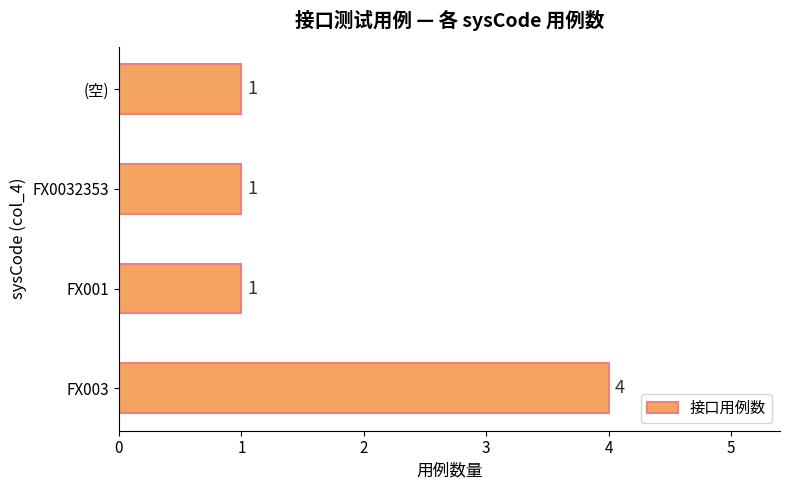

At which category does the chart reach its peak across all series?

FX003